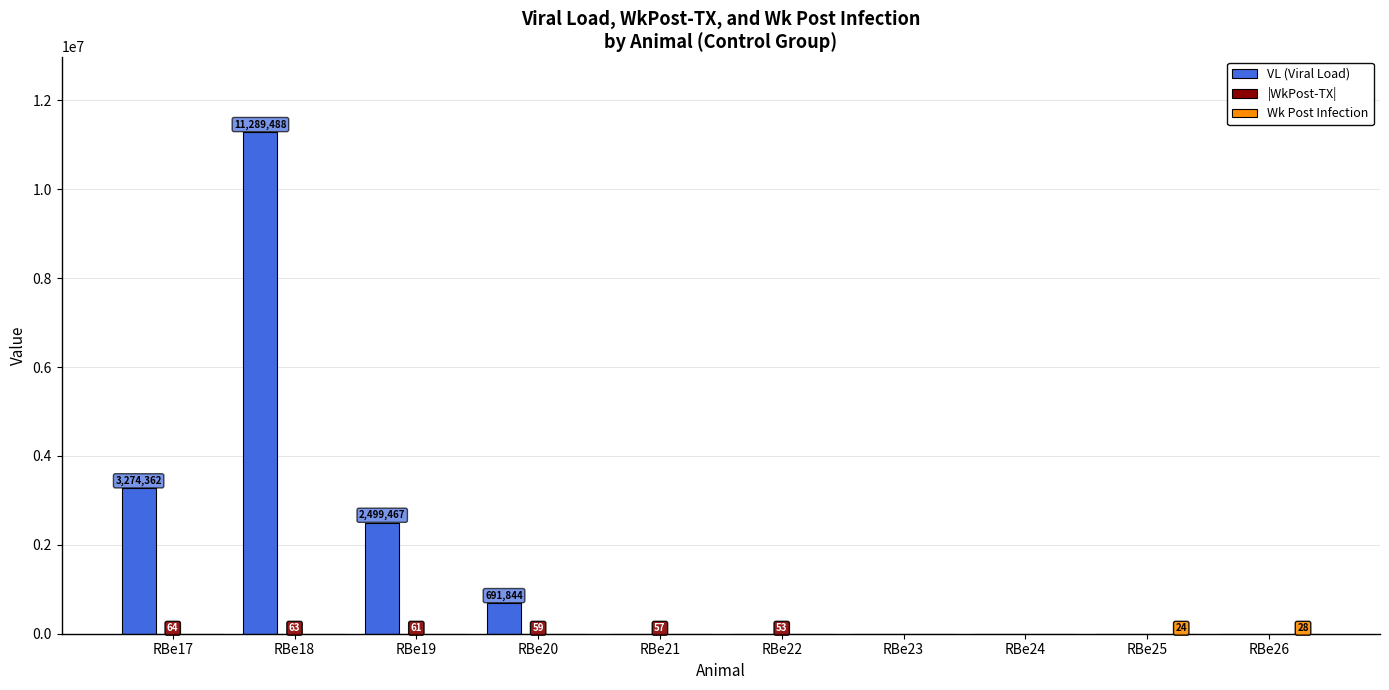

Which series has the widest spread of values?

VL (Viral Load)